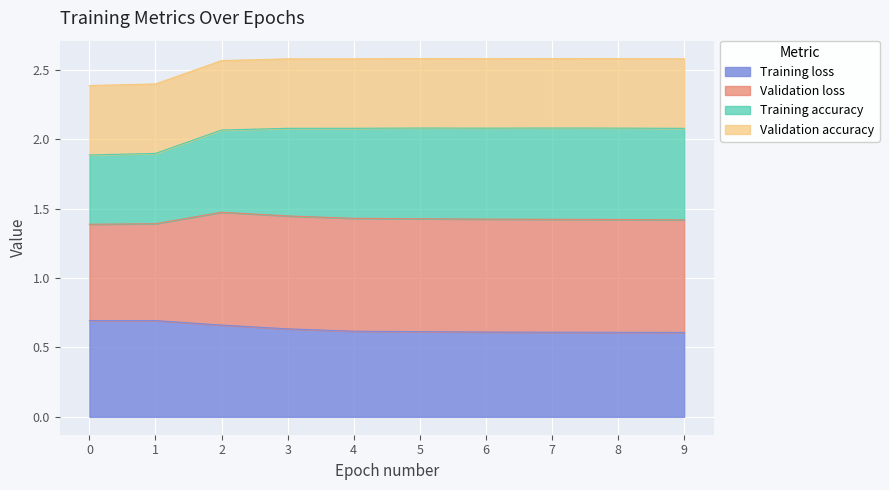

Is it true that Training loss equals 0.6 at 7?

True